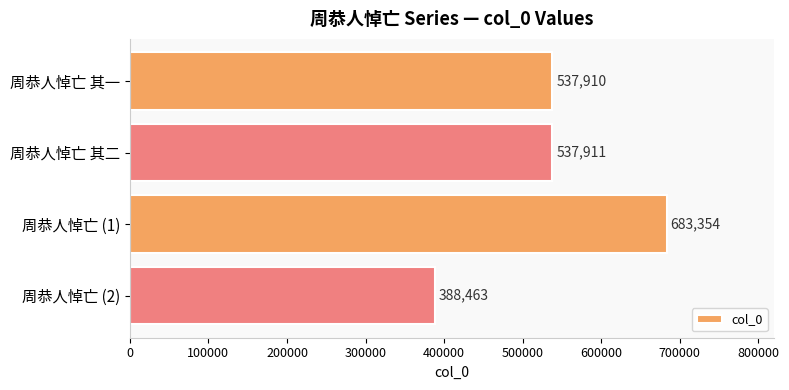

Where is the data nearest to the value 535908?

周恭人悼亡 其一